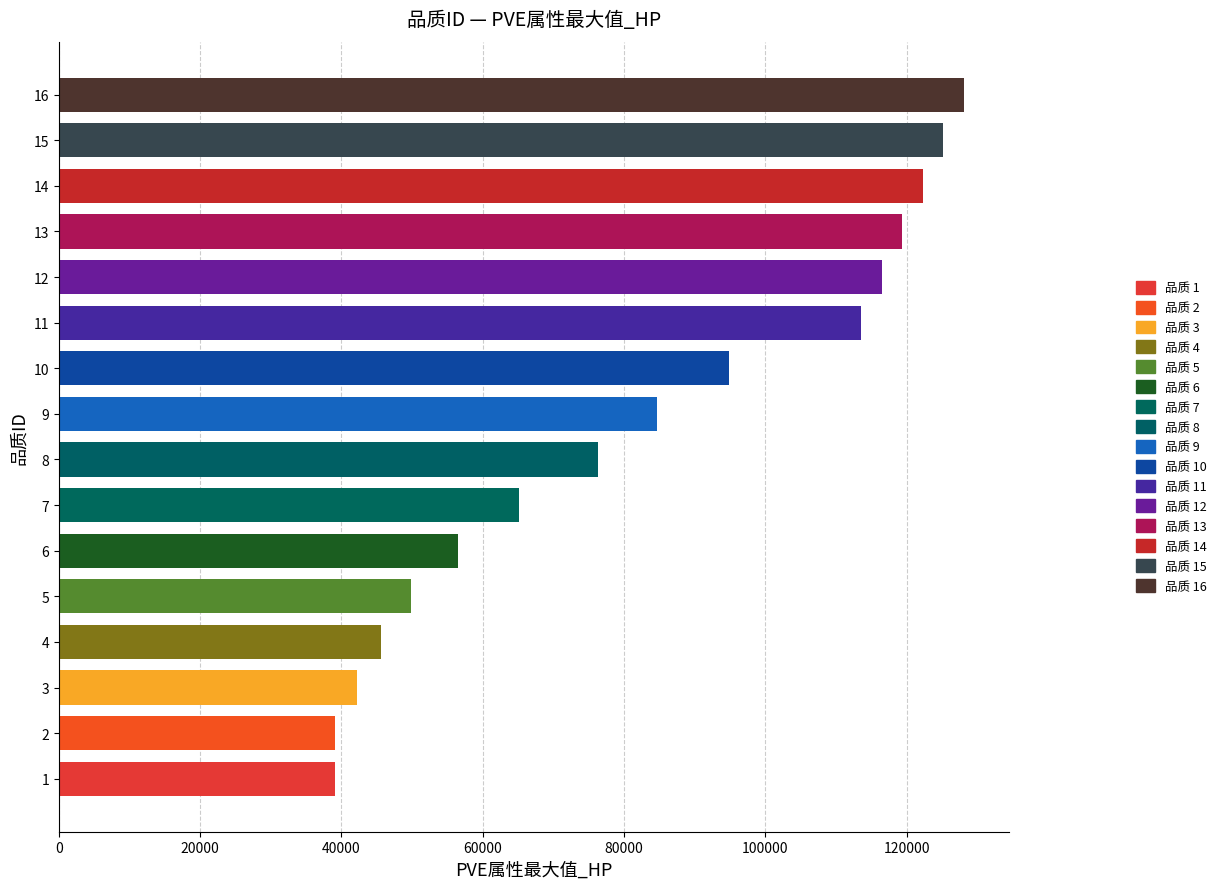

Is it true that the value at 6 is 56479.2?

True